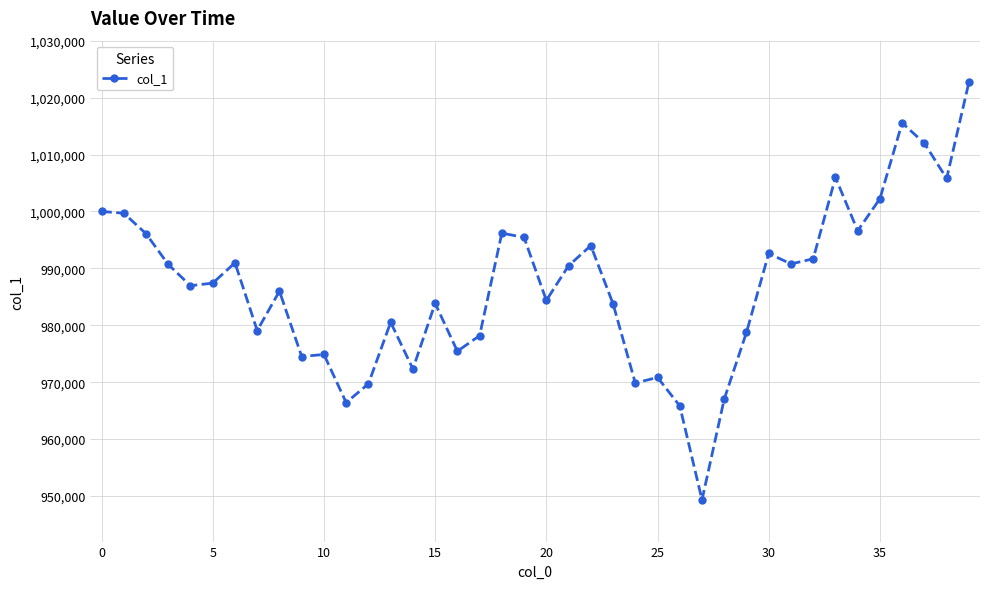

Is this an area chart (filled region under the line)?

No